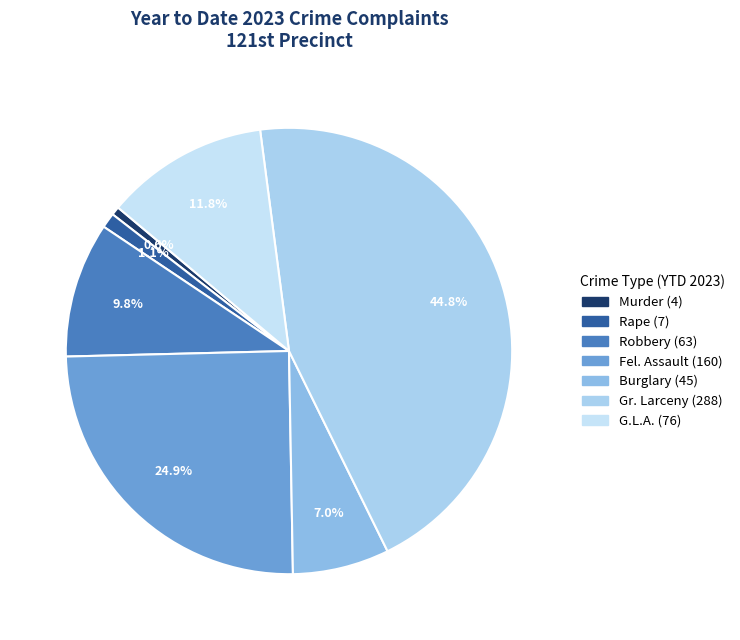

How many segments does this pie chart have?

7